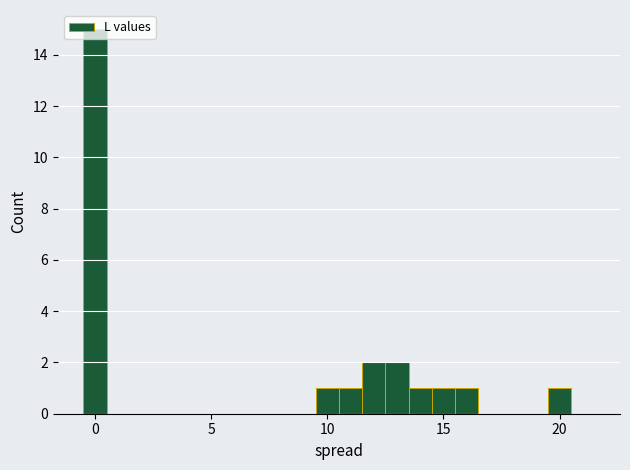

Read against the x-axis, roughly where is the centre of the tallest bar?

0.0